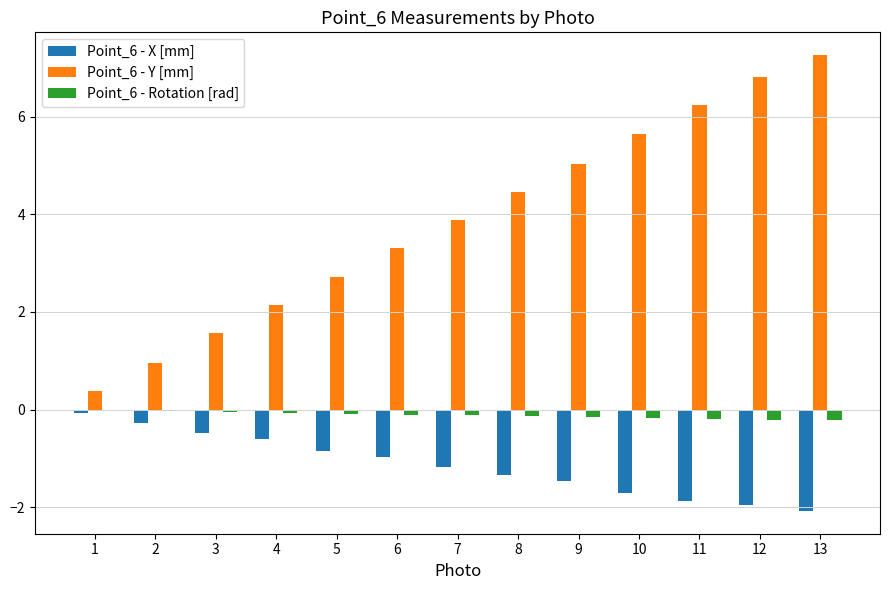

What is the greatest value displayed?

7.3